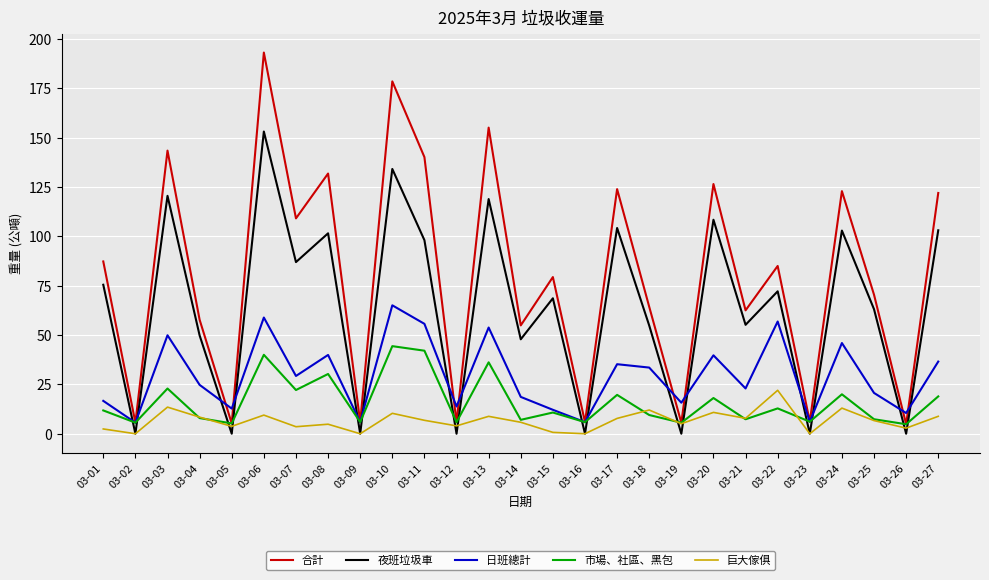

What is the total value across all series at 03-08?

308.2